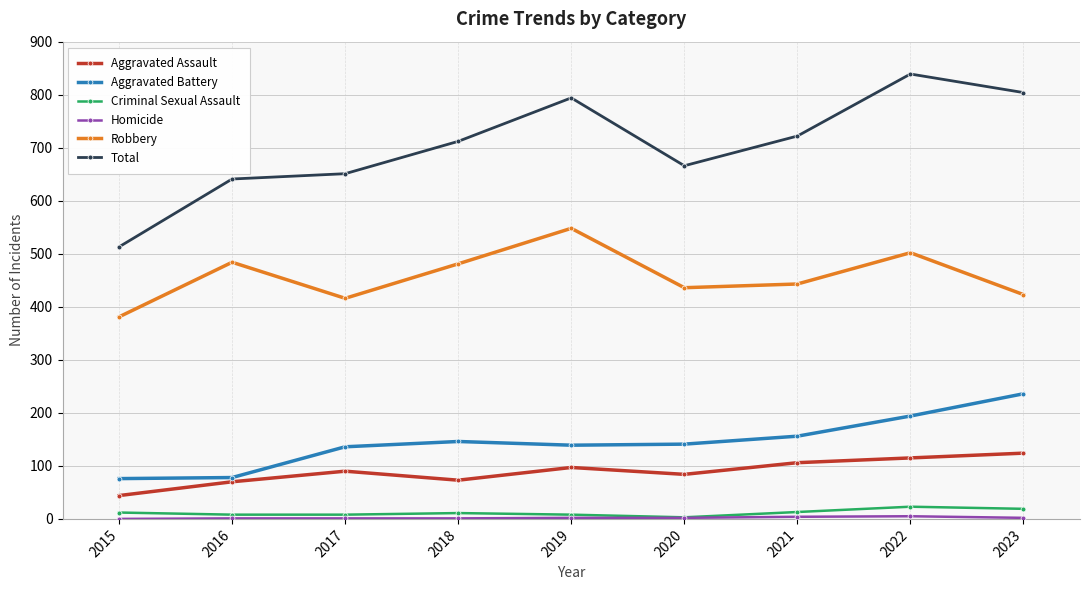

At which label does Aggravated Battery first exceed 141?

2018